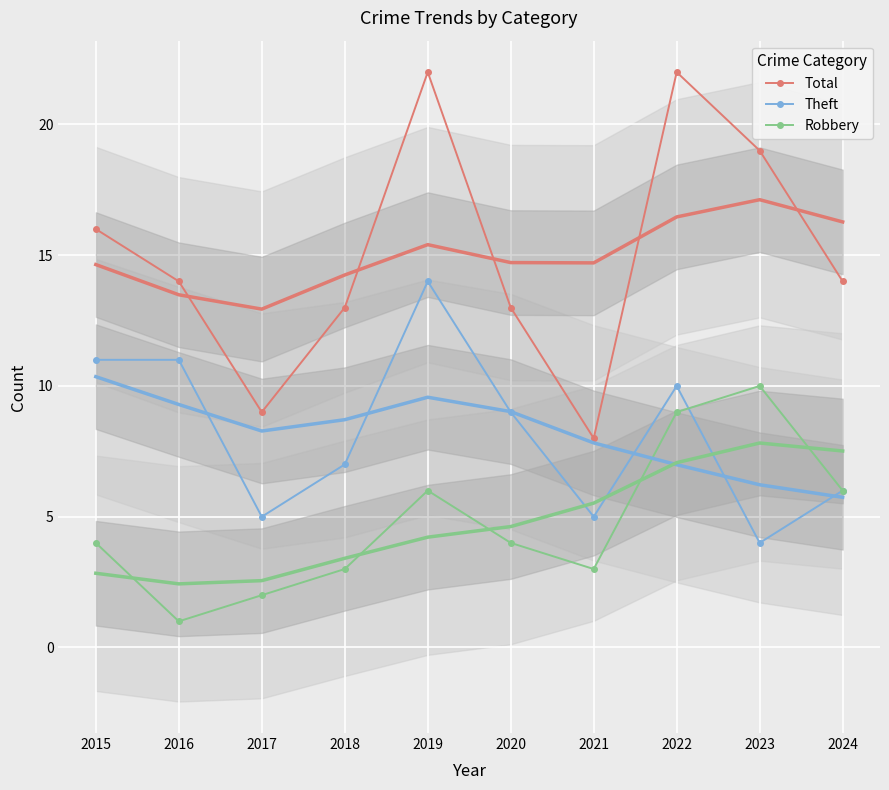

How many lines are shown in the chart?

6